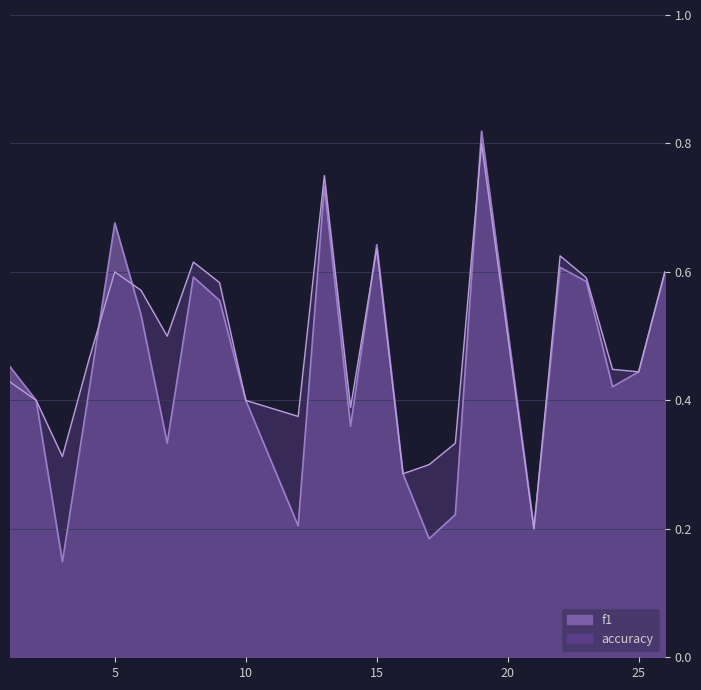

Rank the series by their maximum value, from lowest to highest.

accuracy, f1